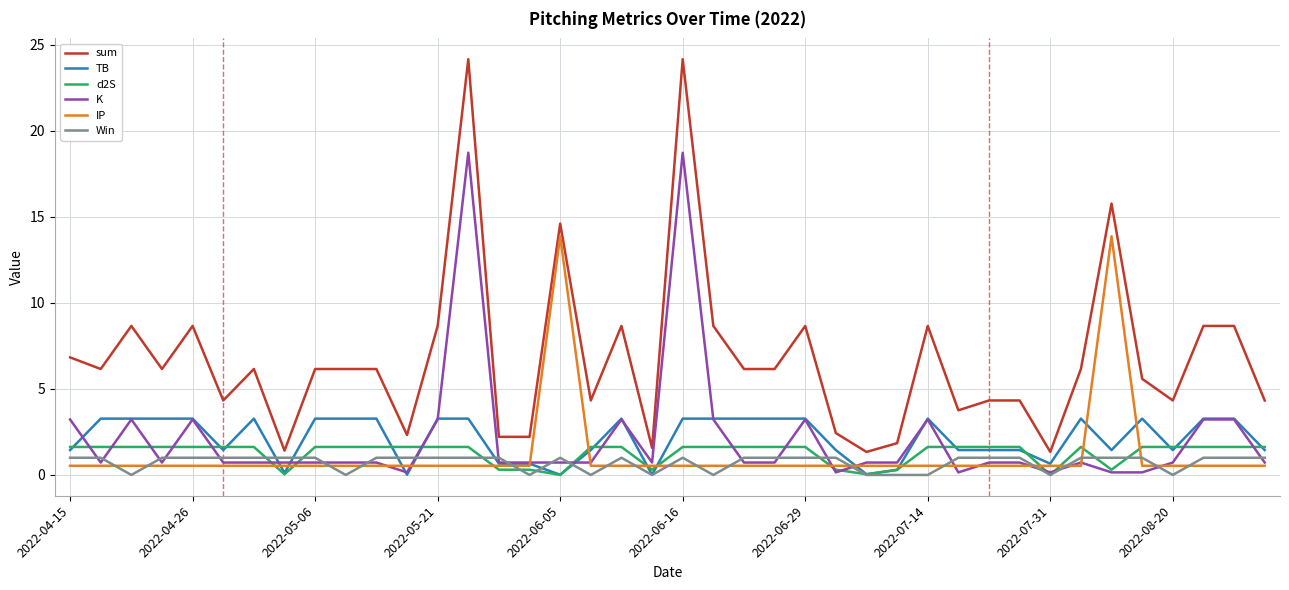

How many lines are shown in the chart?

6